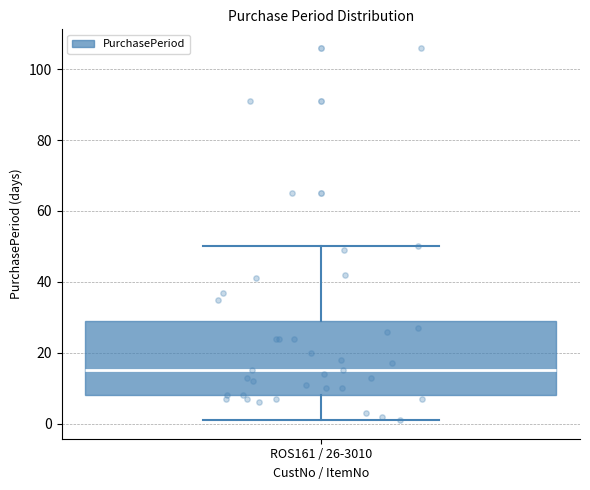

Transcribe this box plot: give where the median line is, the range the box spans, and where the two whiskers end, as read against the y-axis. The values are not printed on the chart, so give them approximately, as read against the axis.

median 16, box 8 to 30, whiskers 2 to 50